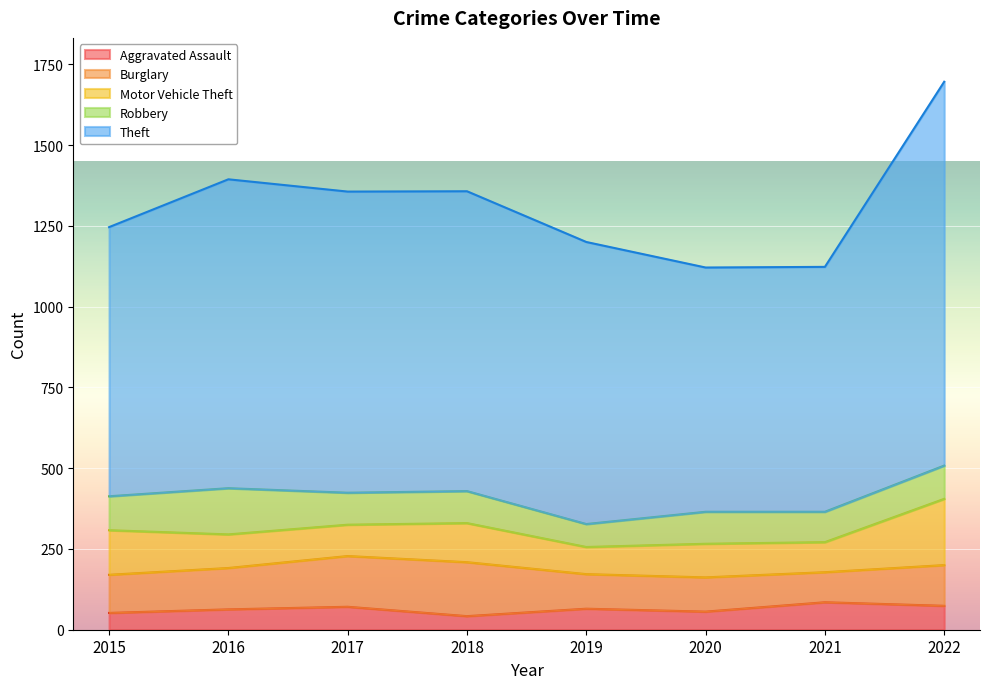

How many values in the Burglary series are below 126?

4